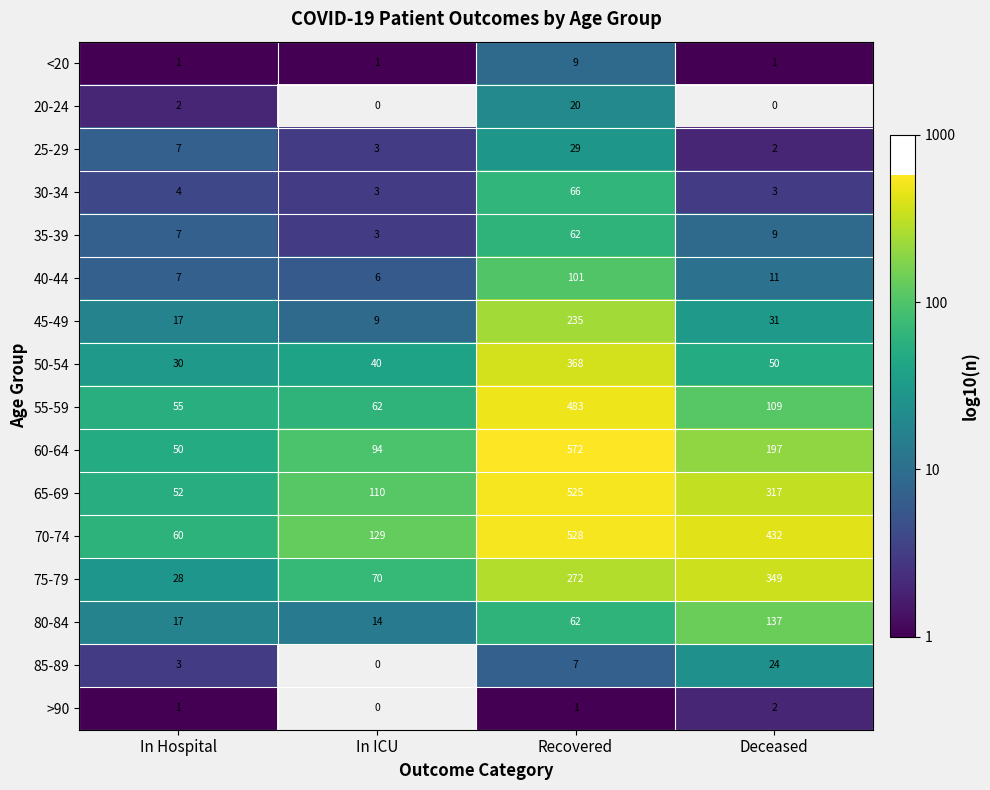

True or false: 30-34 has a value of 0.8 at Deceased.

False